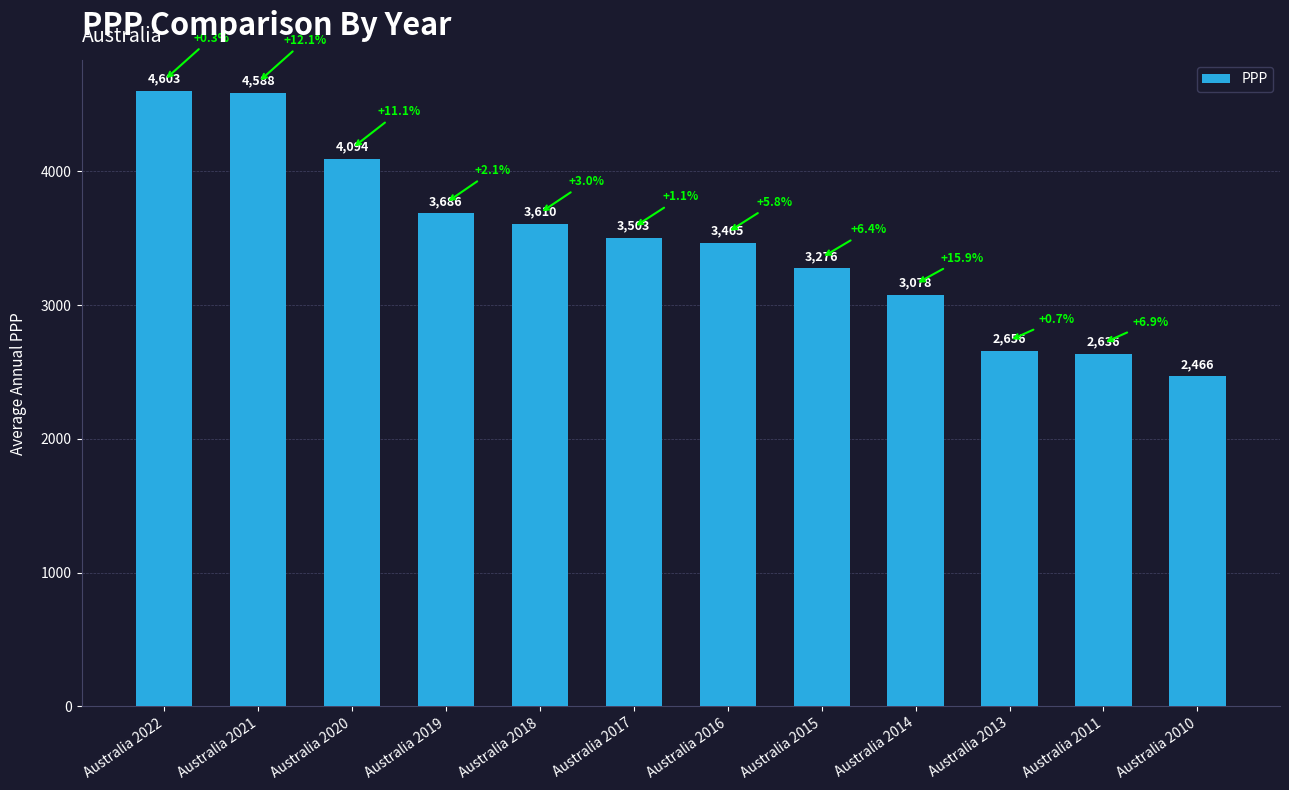

At which label is the value closest to 3534?

Australia 2017